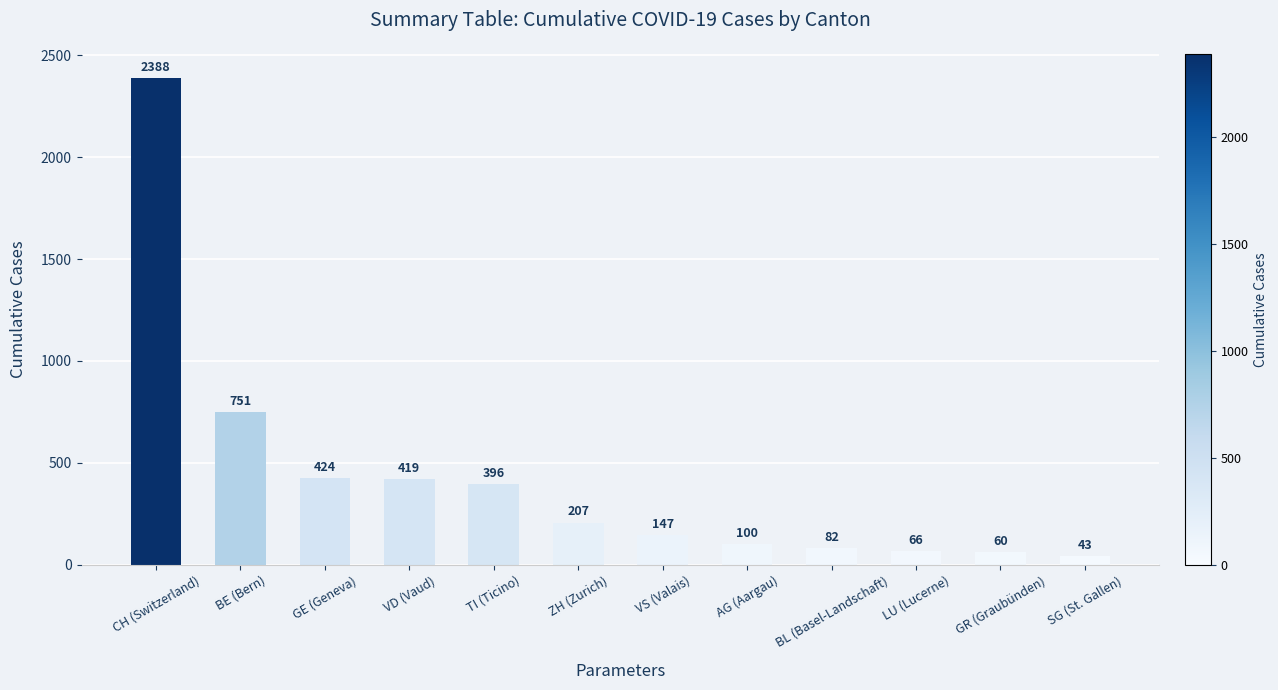

Reading right to left, transcribe all the data shown in this chart.

43	60	66	82	100	147	207	396	419	424	751	2388